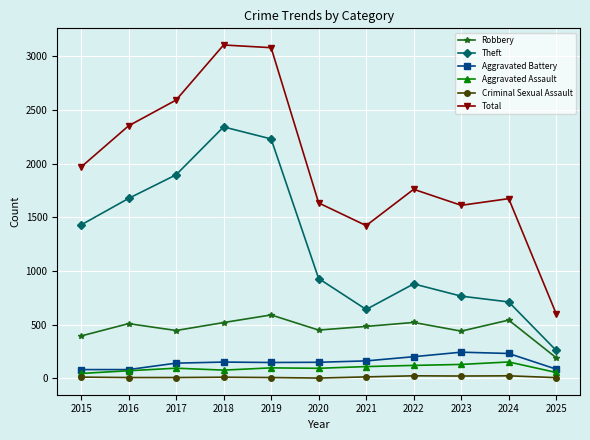

Rank the series at 2022 from highest to lowest value.

Total, Theft, Robbery, Aggravated Battery, Aggravated Assault, Criminal Sexual Assault